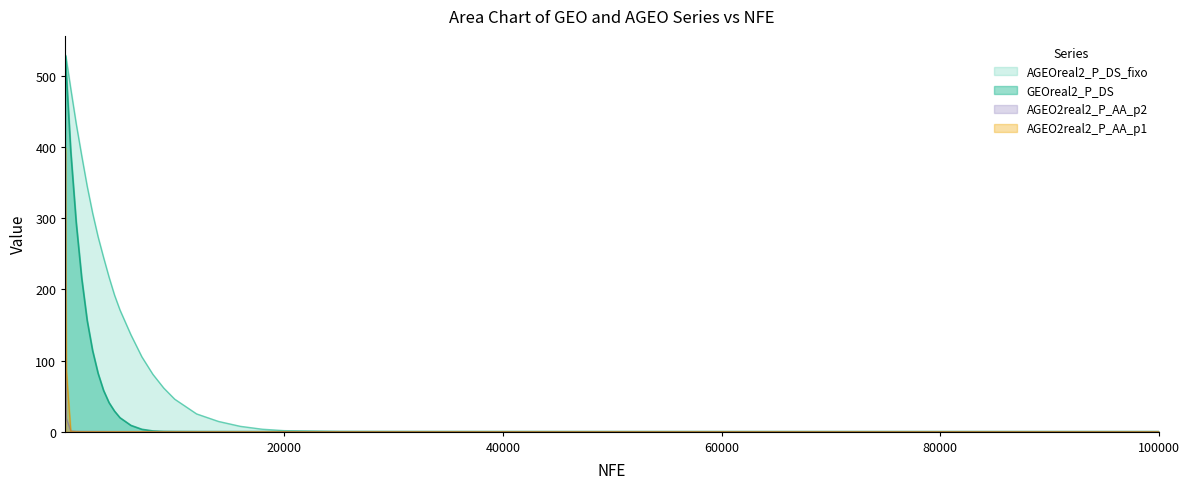

What is the difference between the maximum and minimum values in the GEOreal2_P_DS series?

528.0